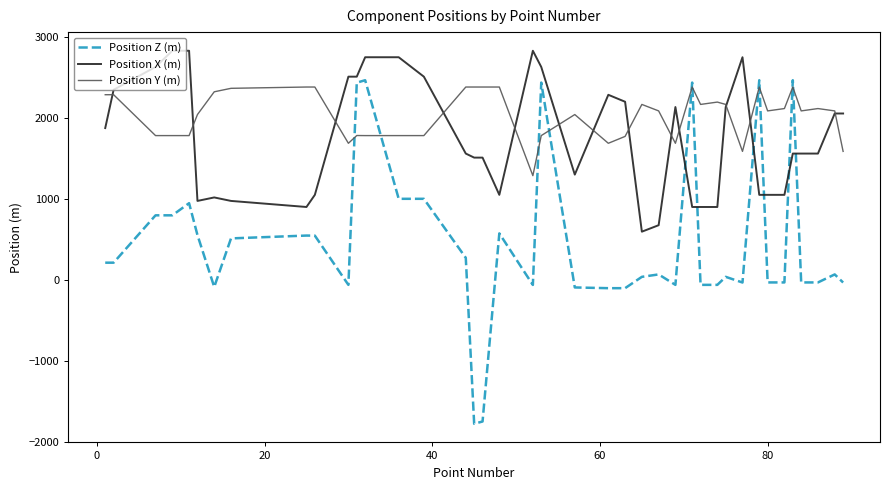

What is the minimum value shown in the chart?

-1775